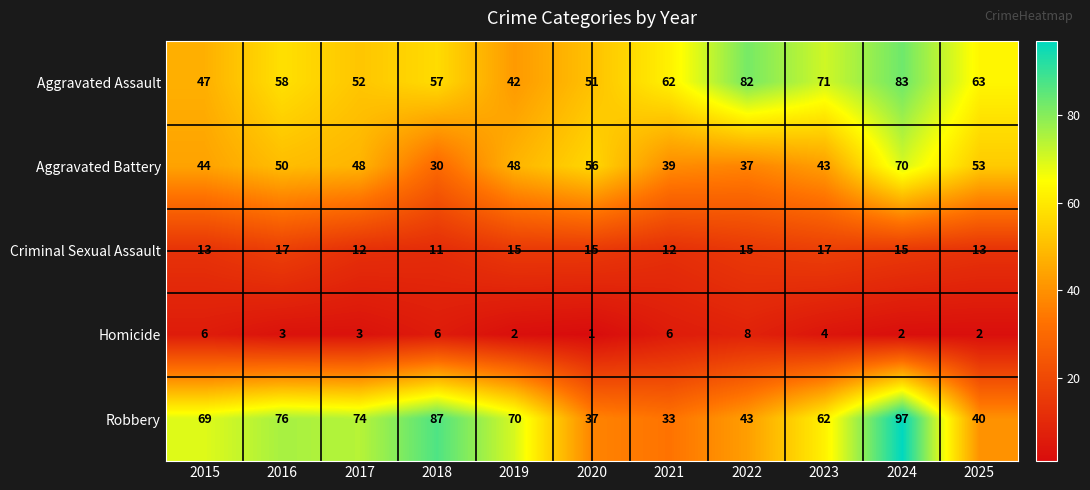

Which series has the largest range (max minus min)?

Robbery